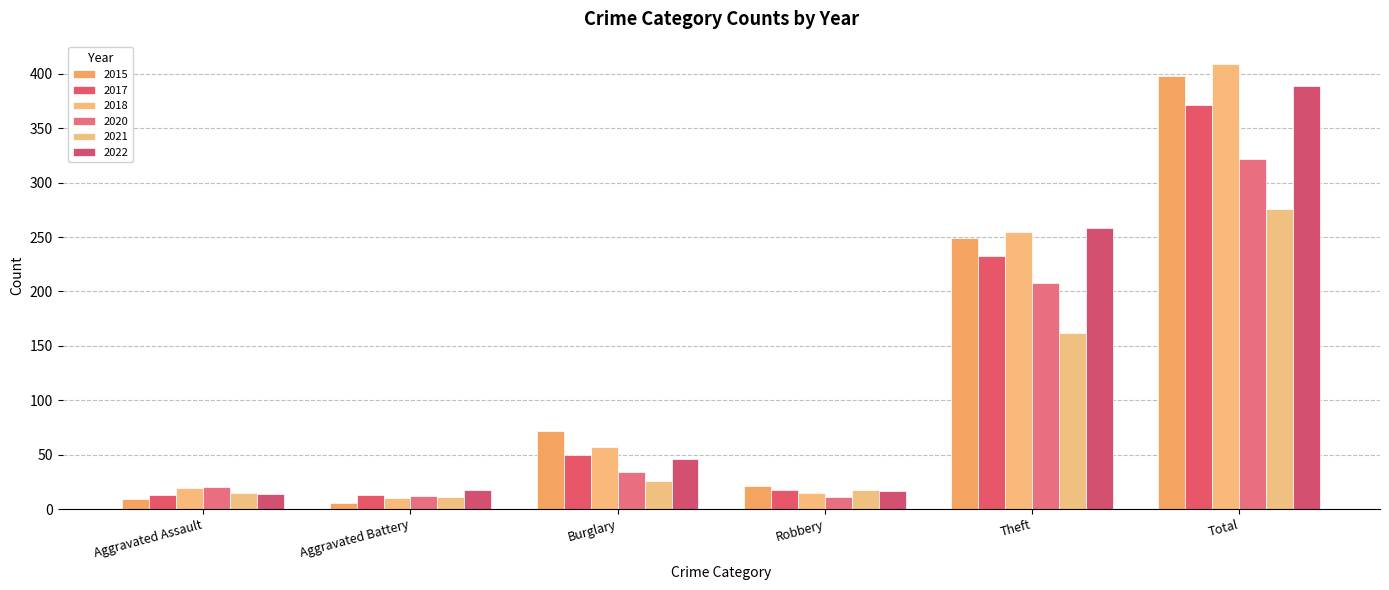

At which category is the sum across all series the highest?

Total